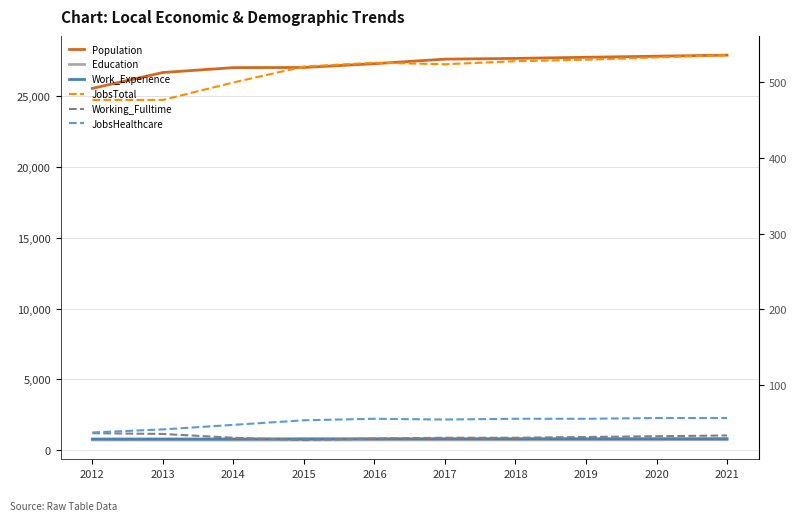

The Education series shows 724 at 2012. True or false?

True